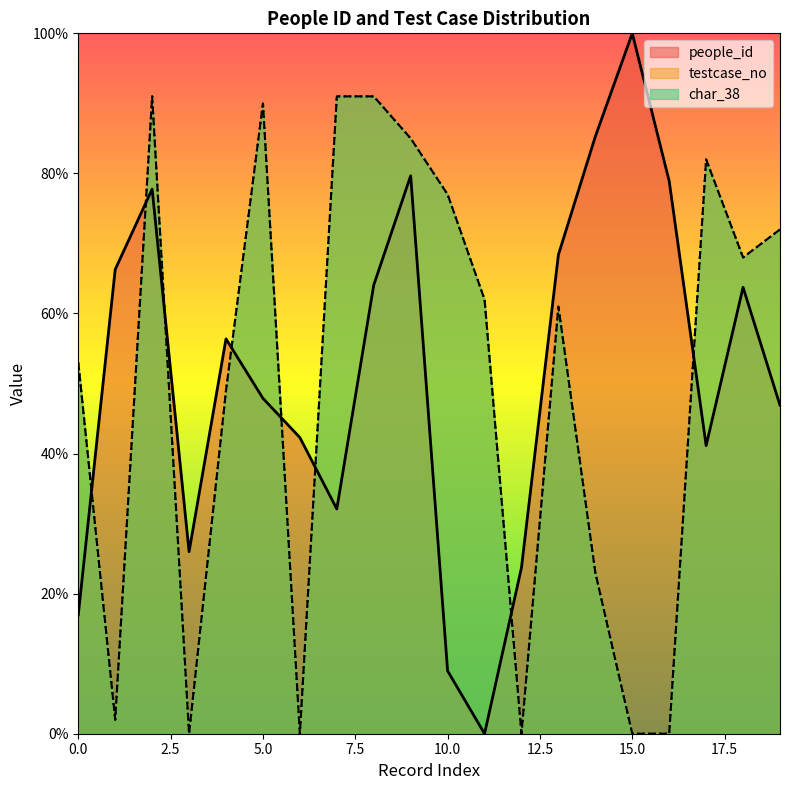

What is the difference between the maximum and minimum values in the char_38 series?

91.0